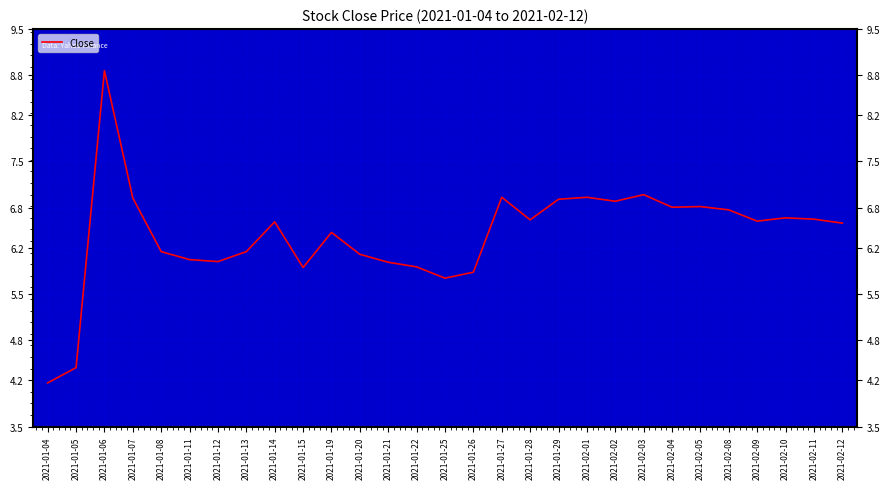

Approximately how many times larger is the value at 2021-01-14 compared to 2021-01-05?

1.5